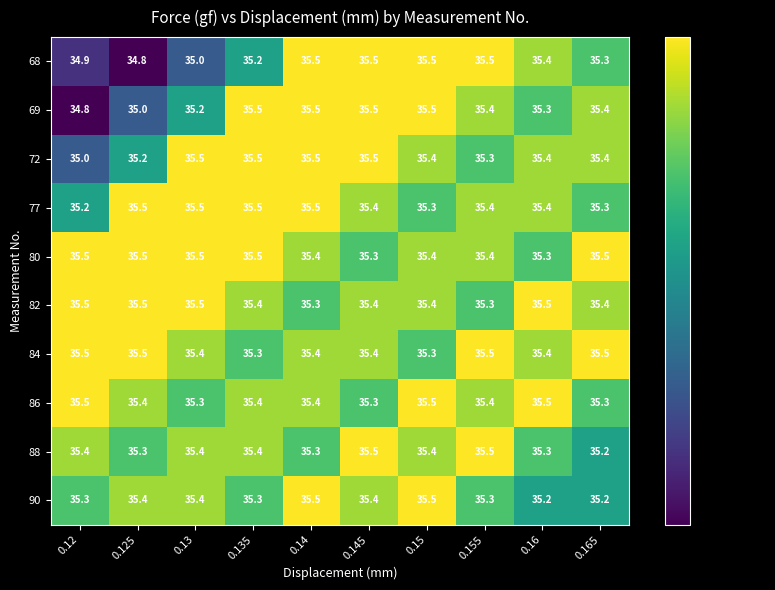

What is the sum of the 72 values at 0.125 and 0.135?

70.7